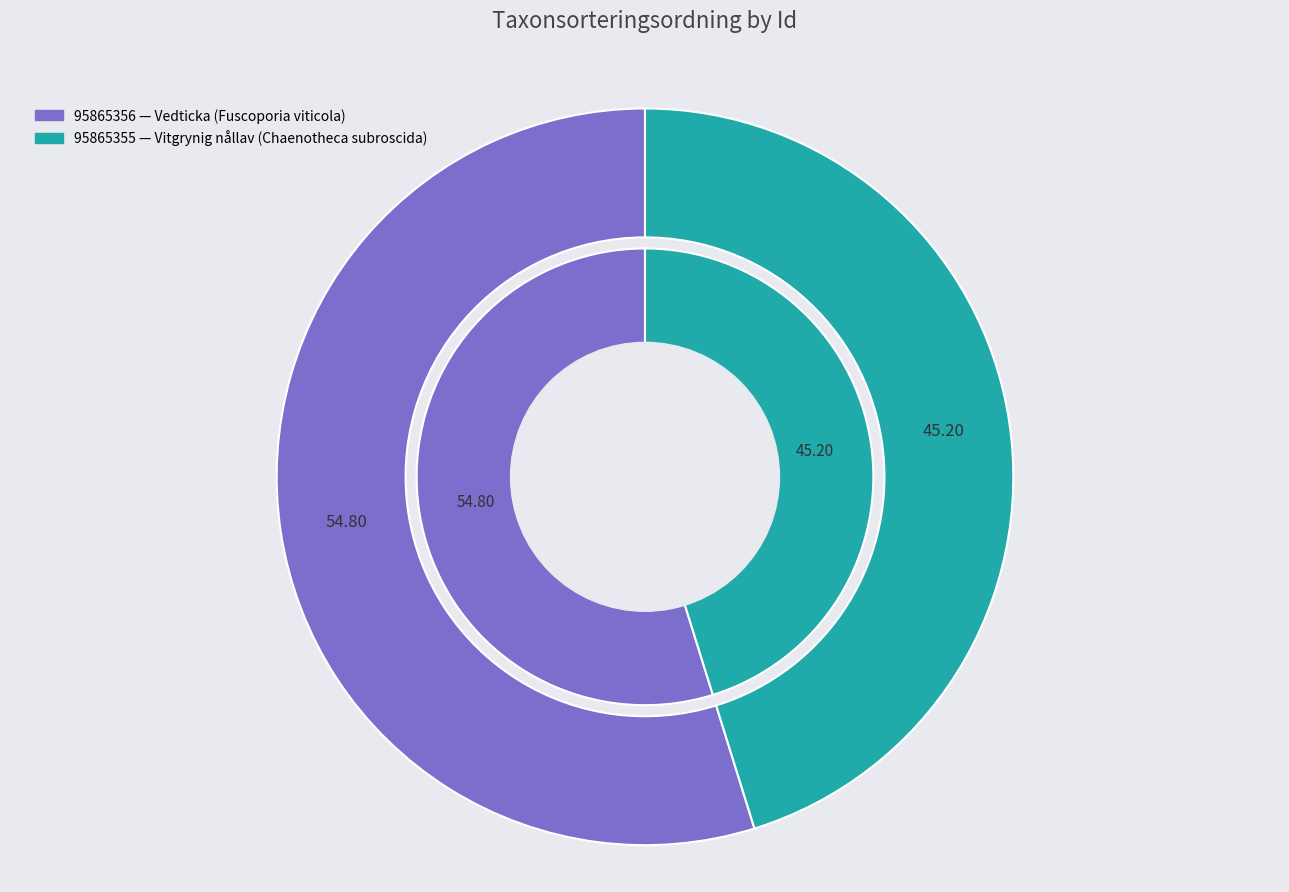

How many slices are in this pie chart?

2